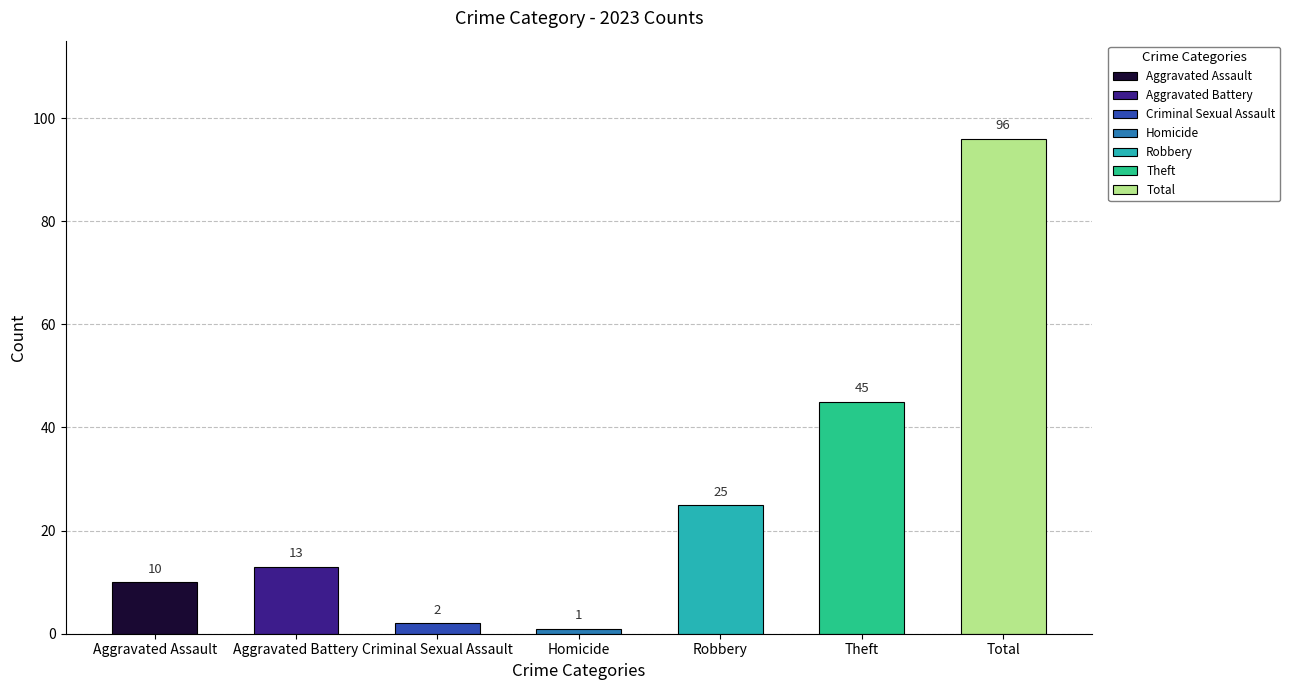

What position from the left is Aggravated Assault?

1